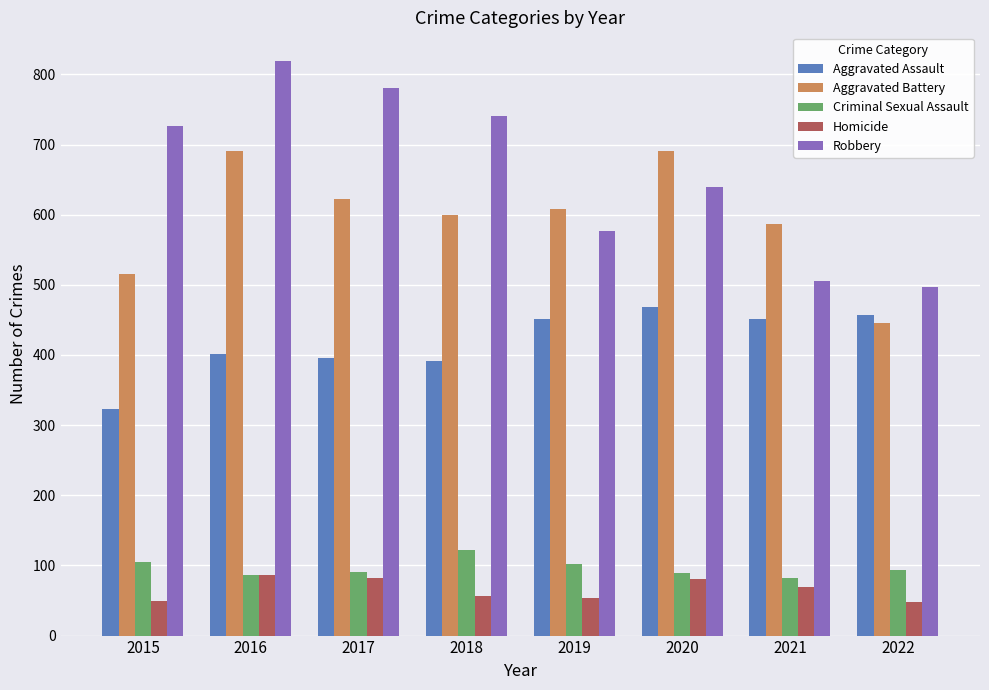

Read the Aggravated Assault value at 2019.

452